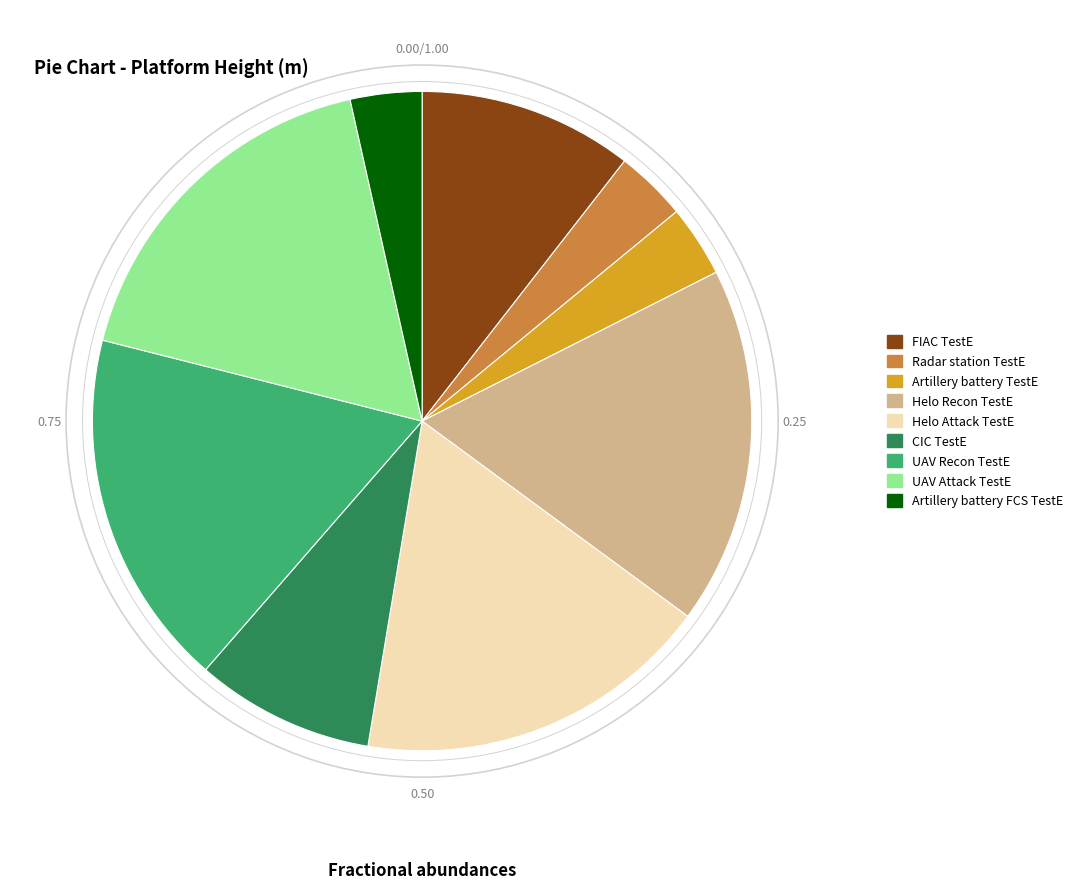

Do CIC TestE and Artillery battery FCS TestE together represent more than half of the pie?

No